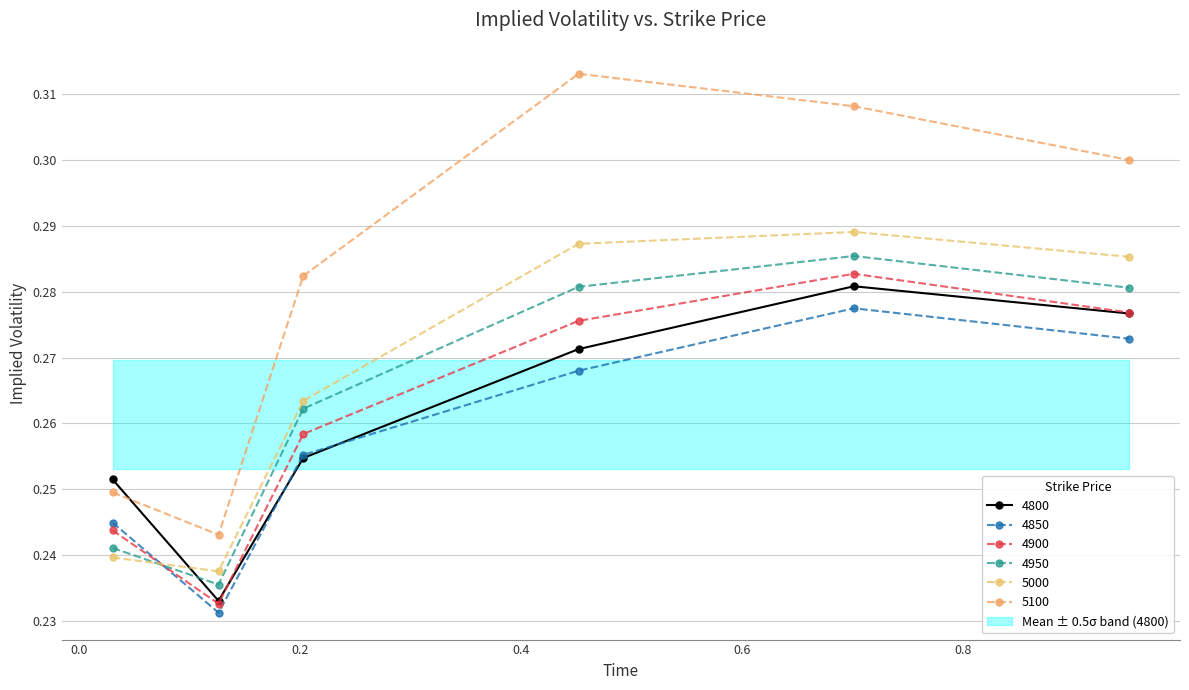

Count the number of data series in this chart.

6